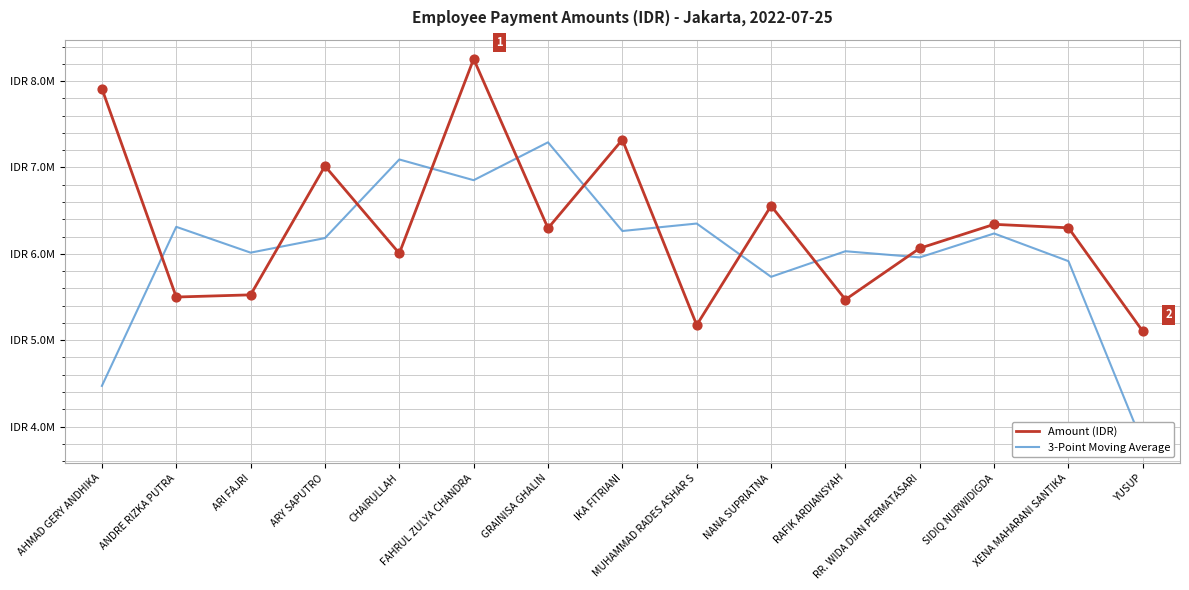

What are all the series names shown in the legend?

Amount (IDR), 3-Point Moving Average